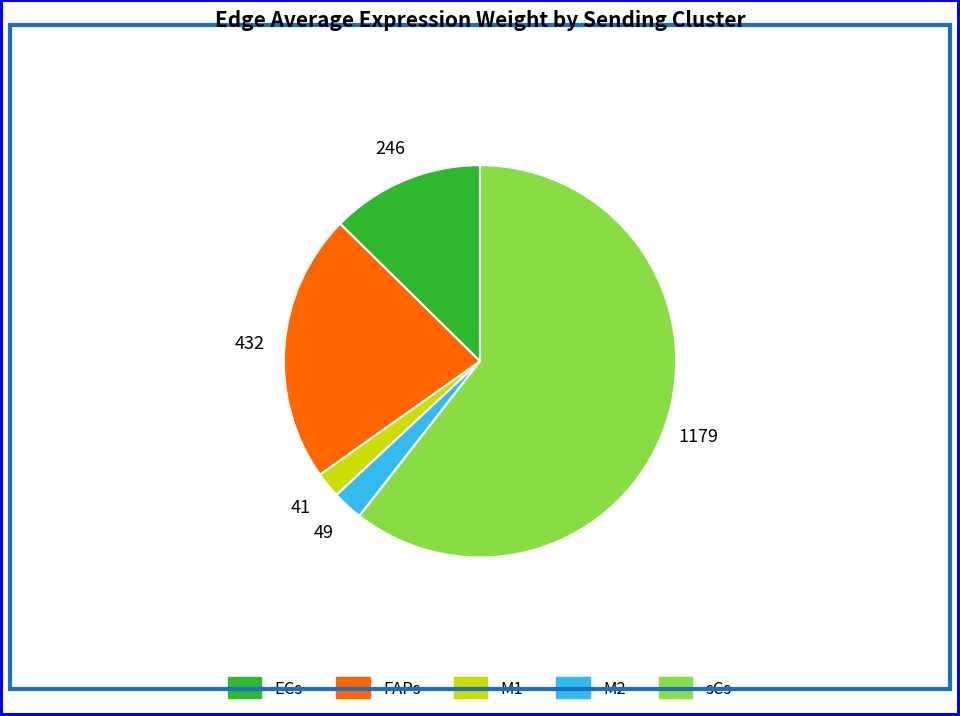

Count the number of slices in the pie.

5